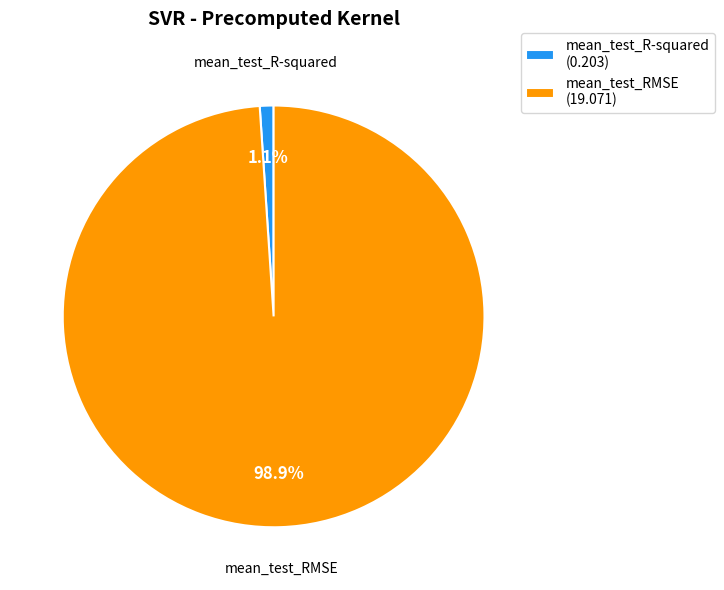

To the nearest percent, what is the difference between the mean_test_R-squared and mean_test_RMSE slice percentages?

98%